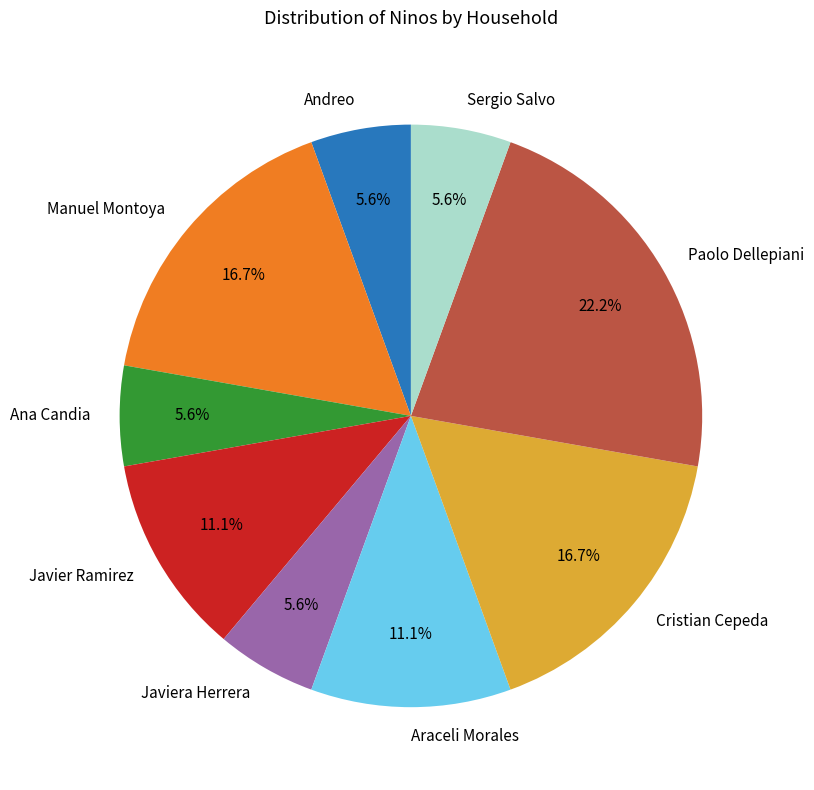

Is there any slice that represents more than half of the pie?

No